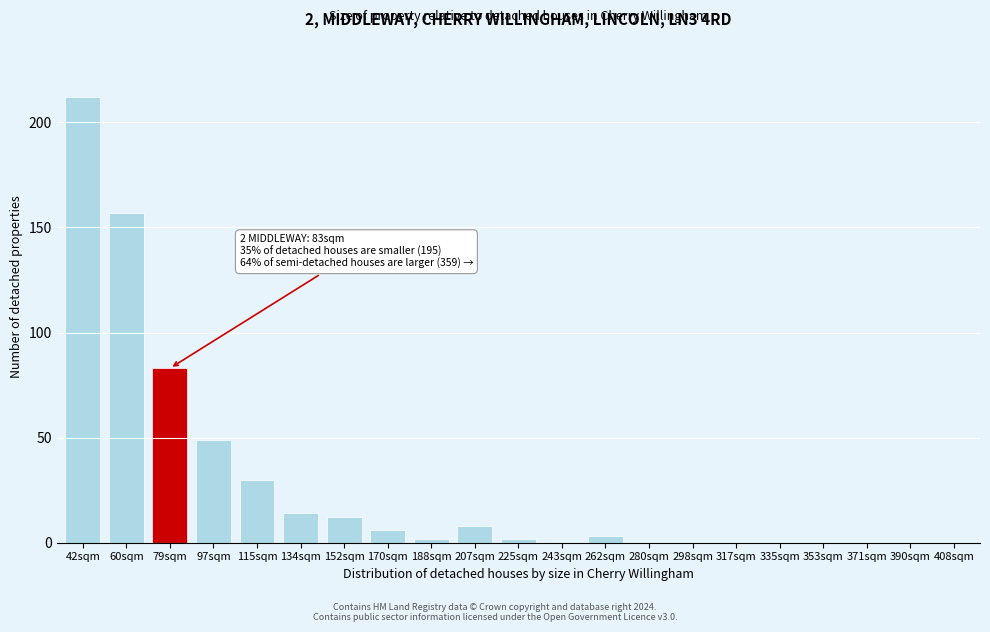

Reading right to left, transcribe all the data shown in this chart.

408sqm=0	390sqm=0	371sqm=0	353sqm=0	335sqm=0	317sqm=0	298sqm=0	280sqm=0	262sqm=3	243sqm=0	225sqm=2	207sqm=8	188sqm=2	170sqm=6	152sqm=12	134sqm=14	115sqm=30	97sqm=49	79sqm=83	60sqm=157	42sqm=212